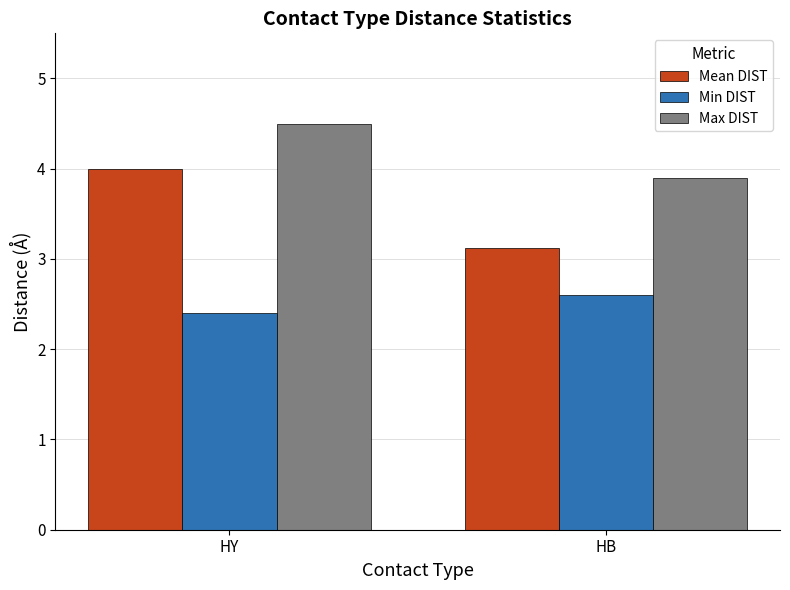

The Max DIST series shows 6.2 at HB. True or false?

False